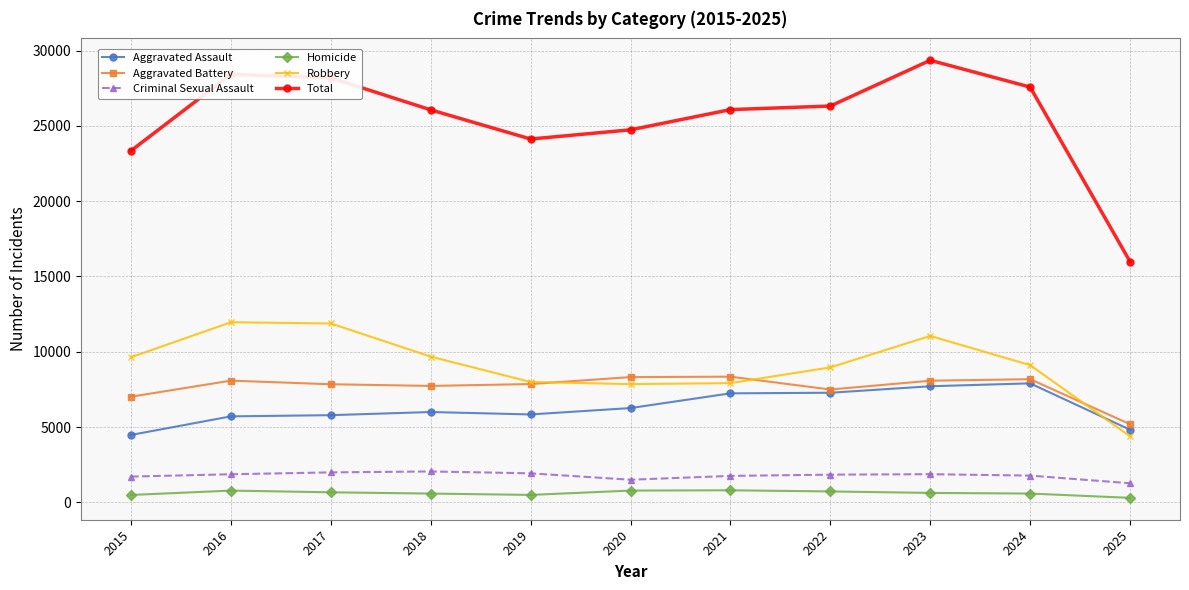

Which series has the widest spread of values?

Total